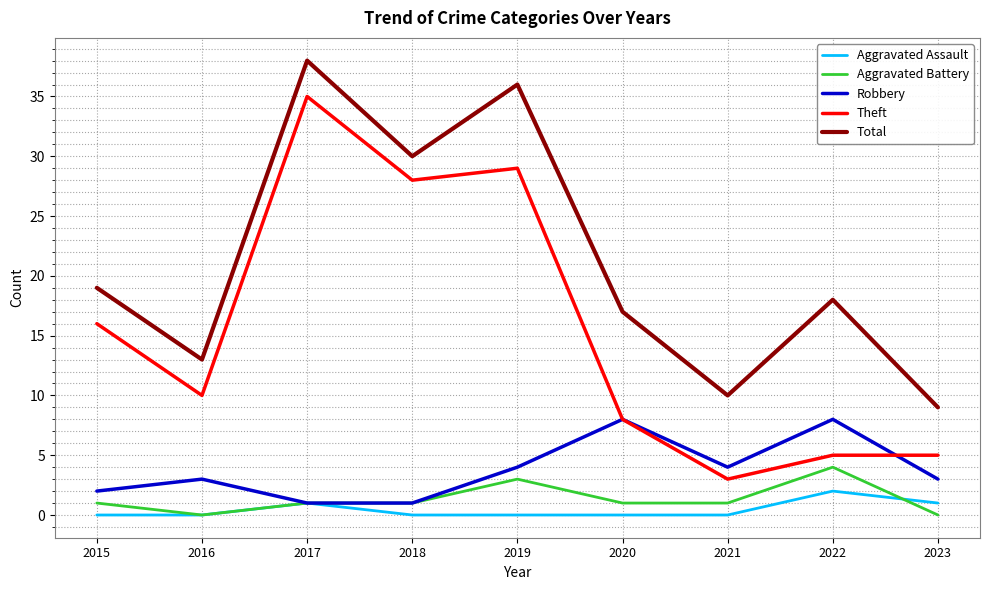

What is the total value across all series at 2020?

34